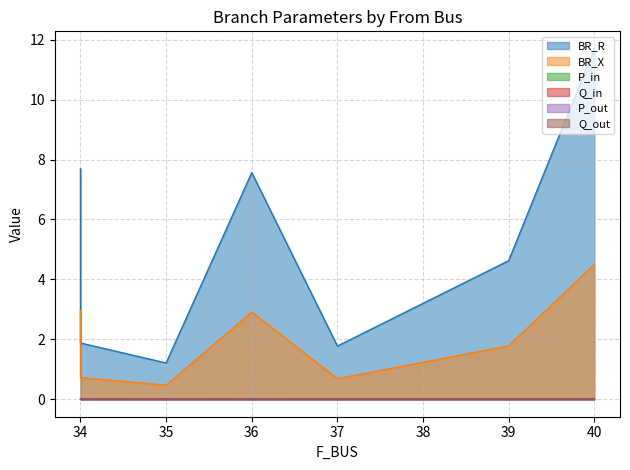

Reading right to left, what are all the values shown in this chart?

BR_R: 11.7	4.6	1.8	7.6	1.2	1.9	7.7
BR_X: 4.5	1.8	0.7	2.9	0.5	0.7	3.0
P_in: 0.0	0.0	0.0	0.0	0.0	0.0	-0.0
Q_in: 0.0	0.0	0.0	0.0	0.0	0.0	-0.0
P_out: -0.0	-0.0	-0.0	-0.0	-0.0	-0.0	0.0
Q_out: -0.0	-0.0	-0.0	-0.0	-0.0	-0.0	0.0